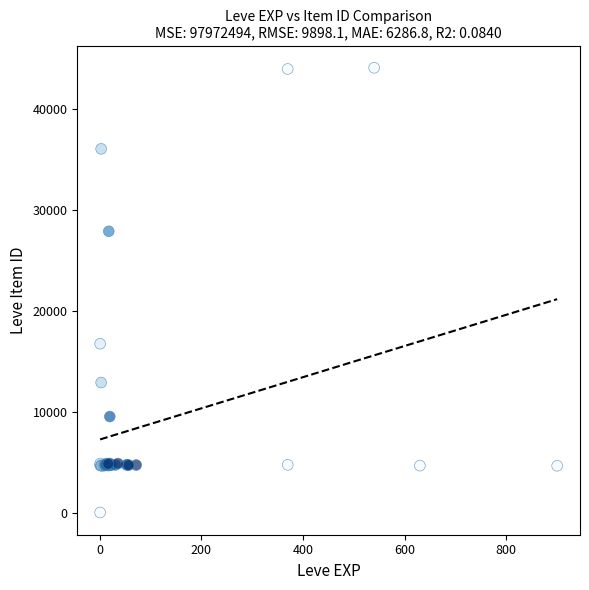

What Y value in the scatter plot is closest to 22050?

16734